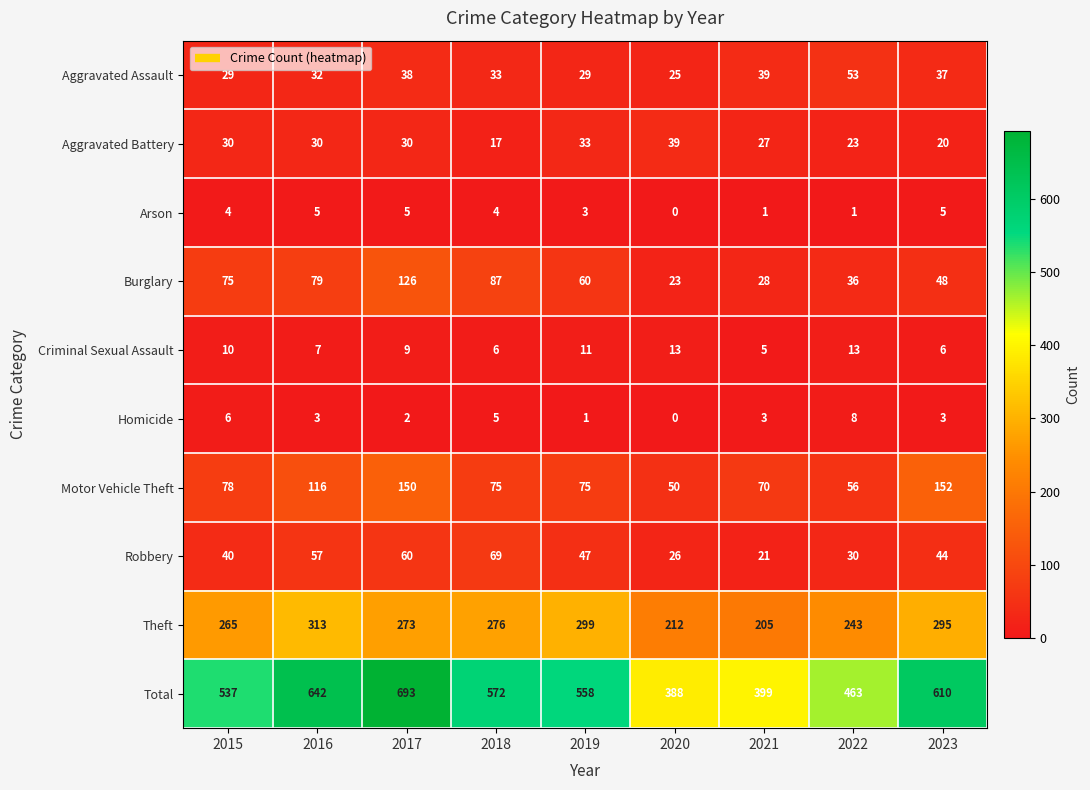

At which label does Aggravated Assault first exceed 33?

2017